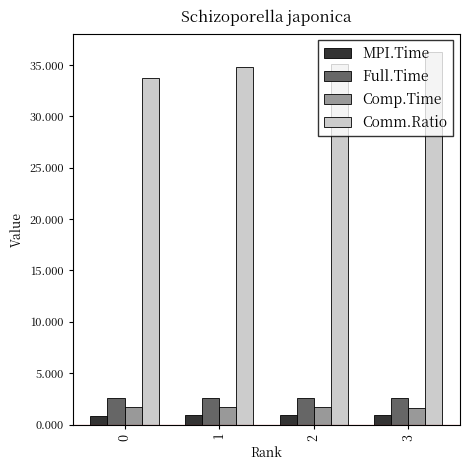

True or false: Comp.Time has a value of 1.7 at 2.

True